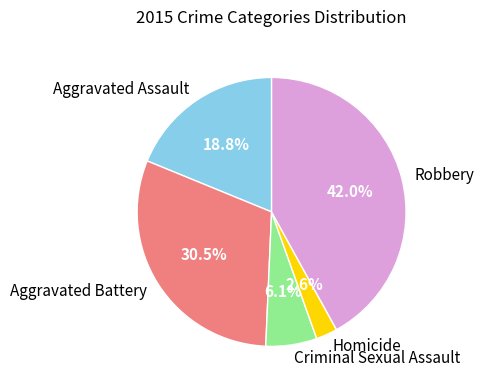

Which category has the biggest portion of the pie?

Robbery